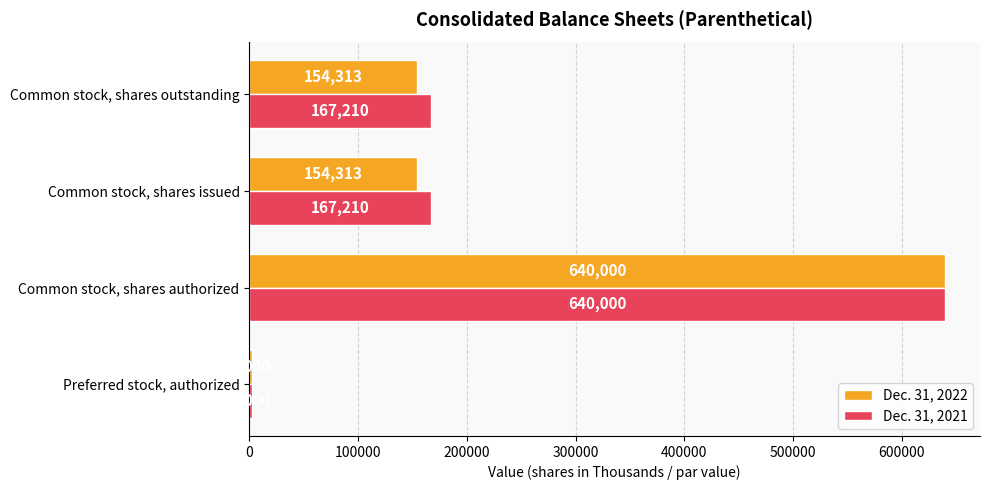

What is the approximate value of Dec. 31, 2022 at Common stock, shares issued?

154313